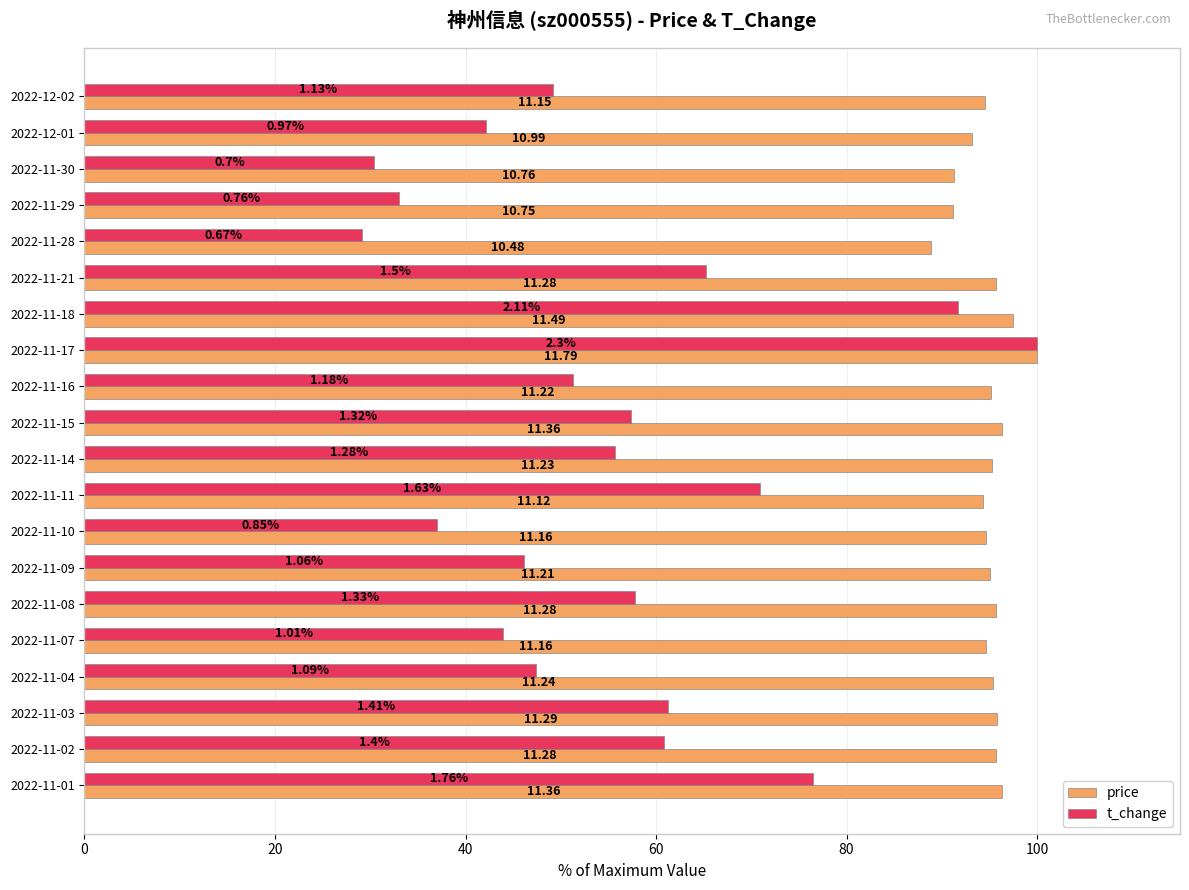

What are all the series names shown in the legend?

price, t_change